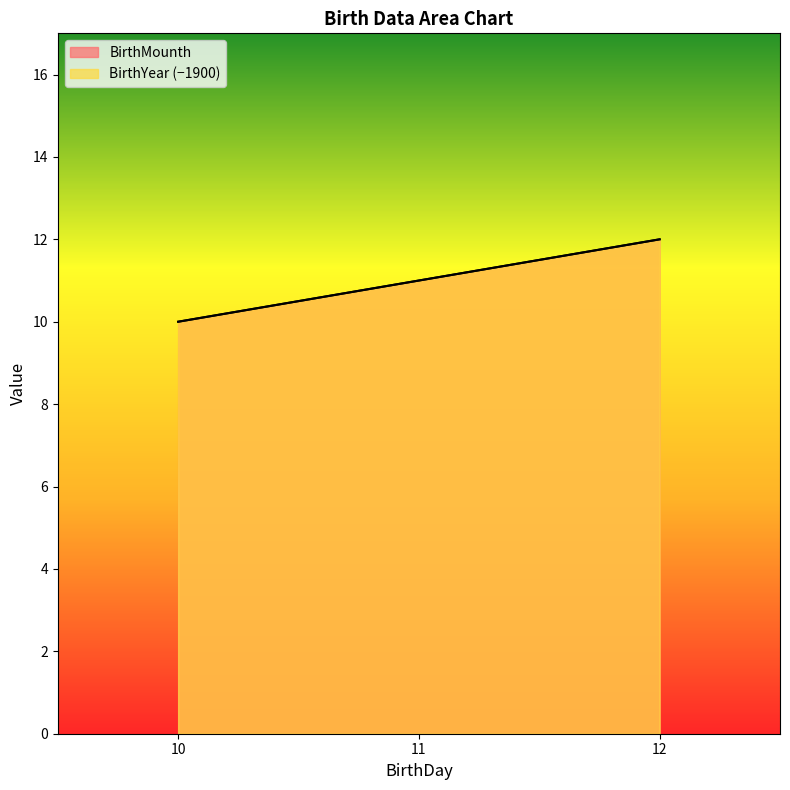

Rank the series by their maximum value, from lowest to highest.

BirthMounth, BirthYear